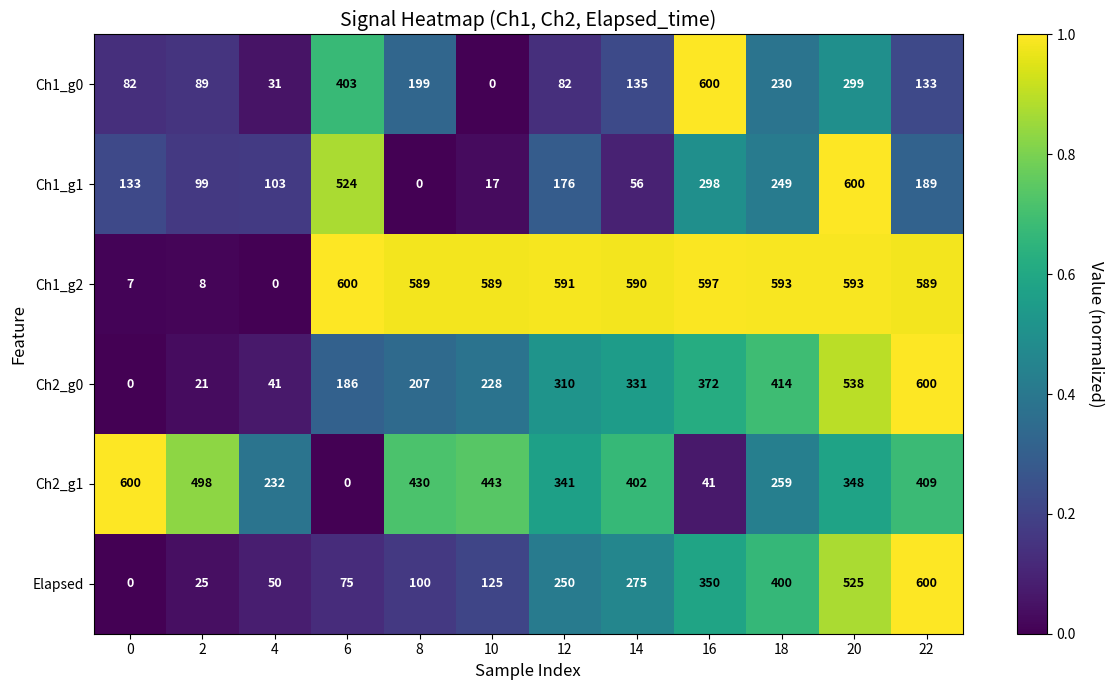

What is the difference between the maximum and minimum values in the Ch1_g0 series?

600